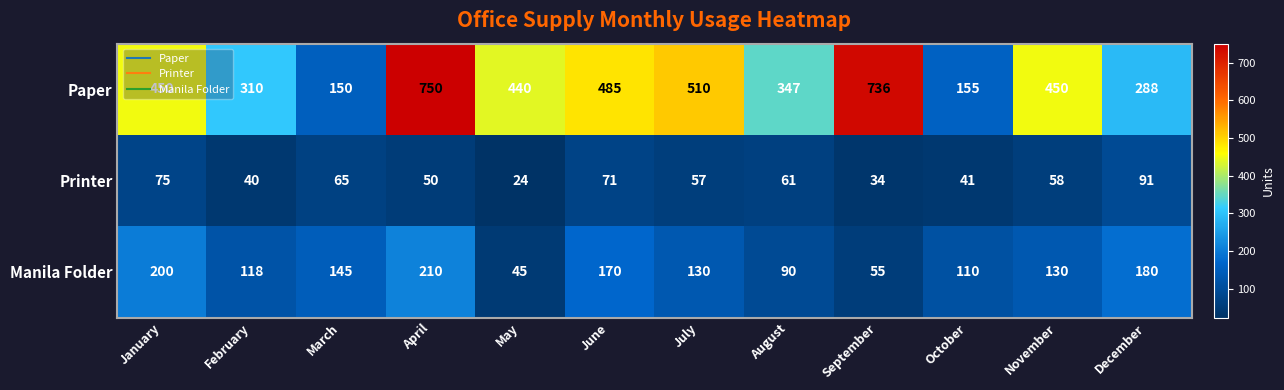

List the series in order of their overall mean, lowest first.

Printer, Manila Folder, Paper